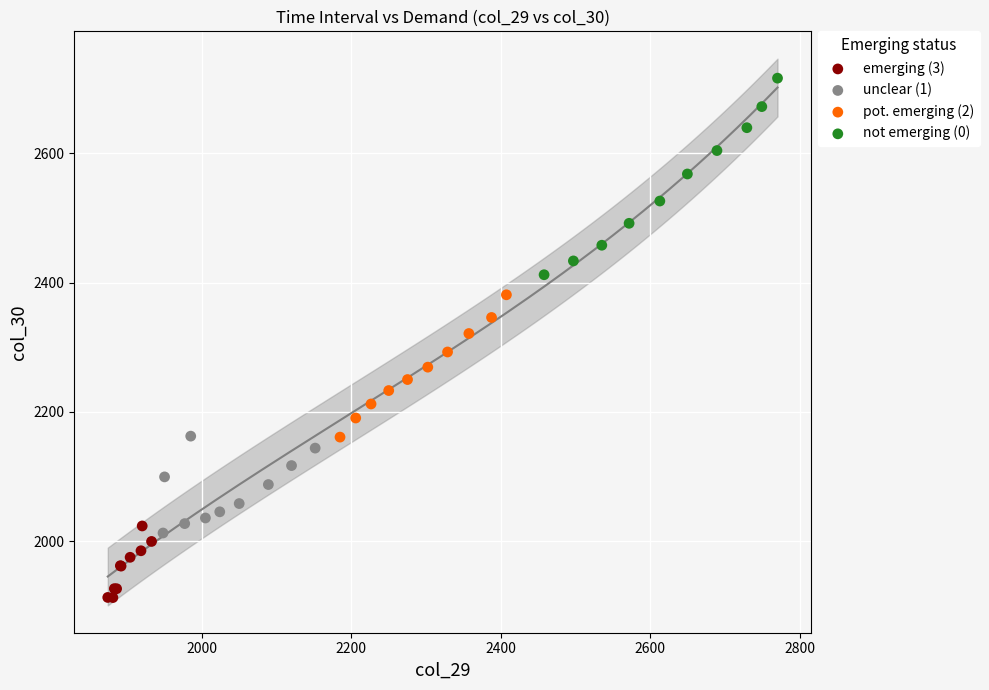

Which series contains the highest Y value?

not emerging (0)